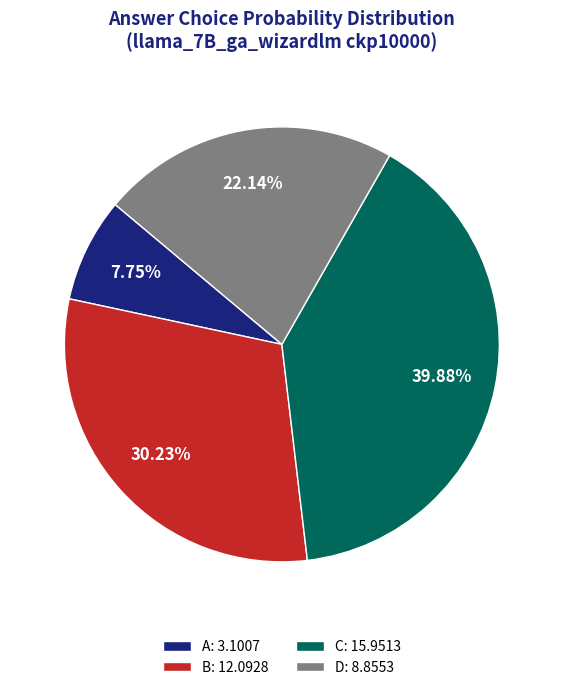

What portion of the pie excludes A?

92.2%